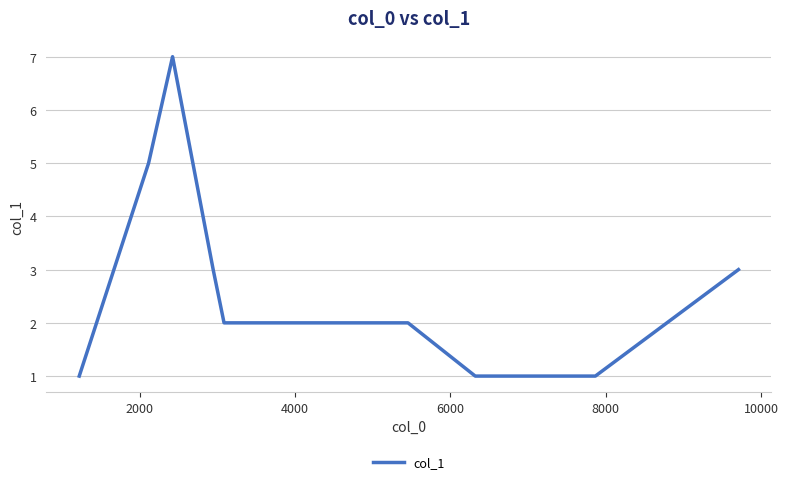

What is the sum of all values?

27